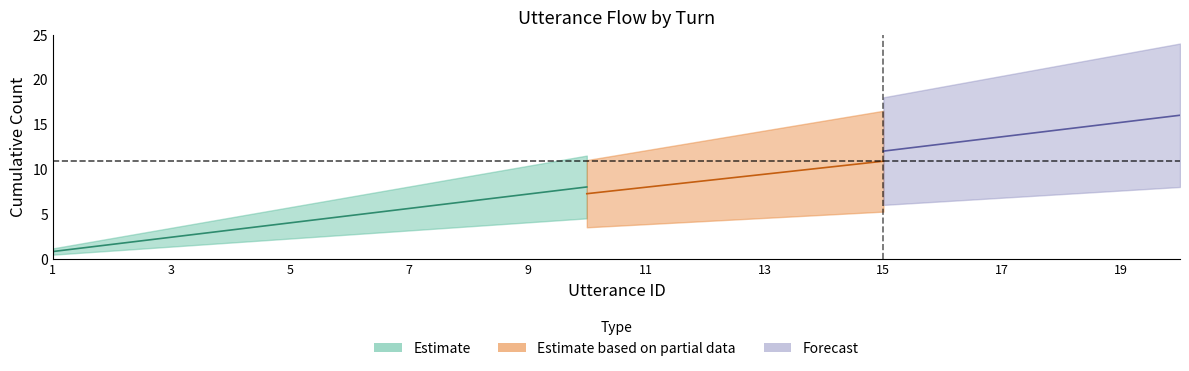

What is the value of the utterance_id point at the 2nd from the left?

2